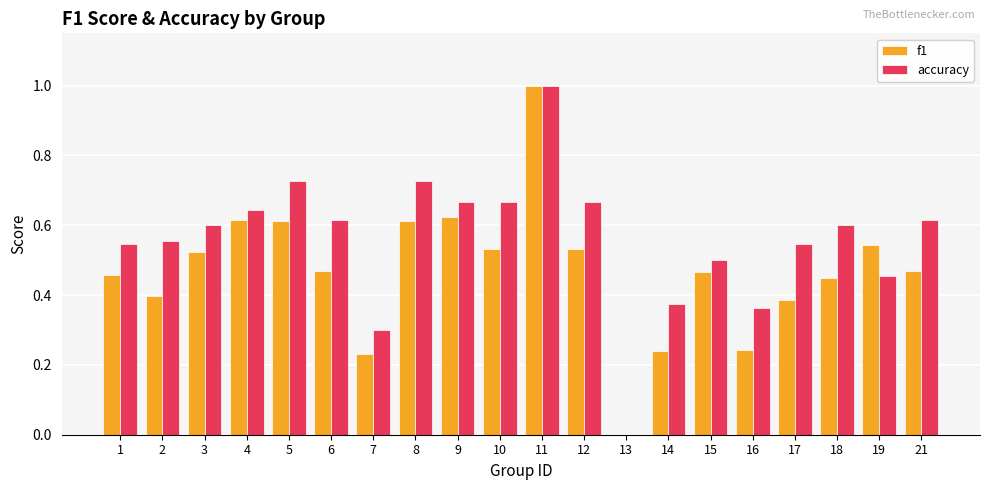

Which category has the highest value across all series?

11